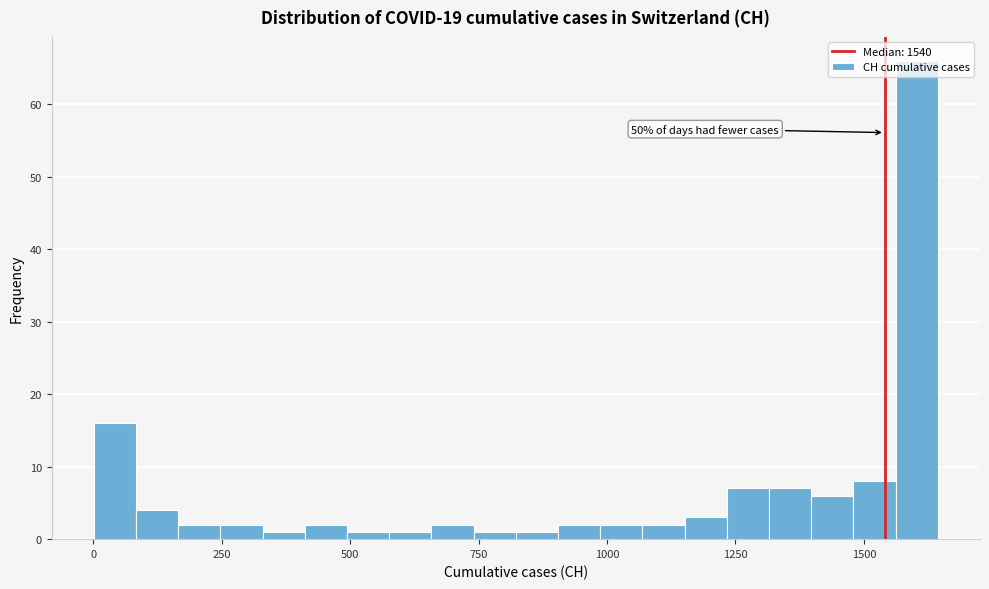

Around what value on the x-axis is the tallest bar? Give the approximate position of its centre, as read against the axis.

1600